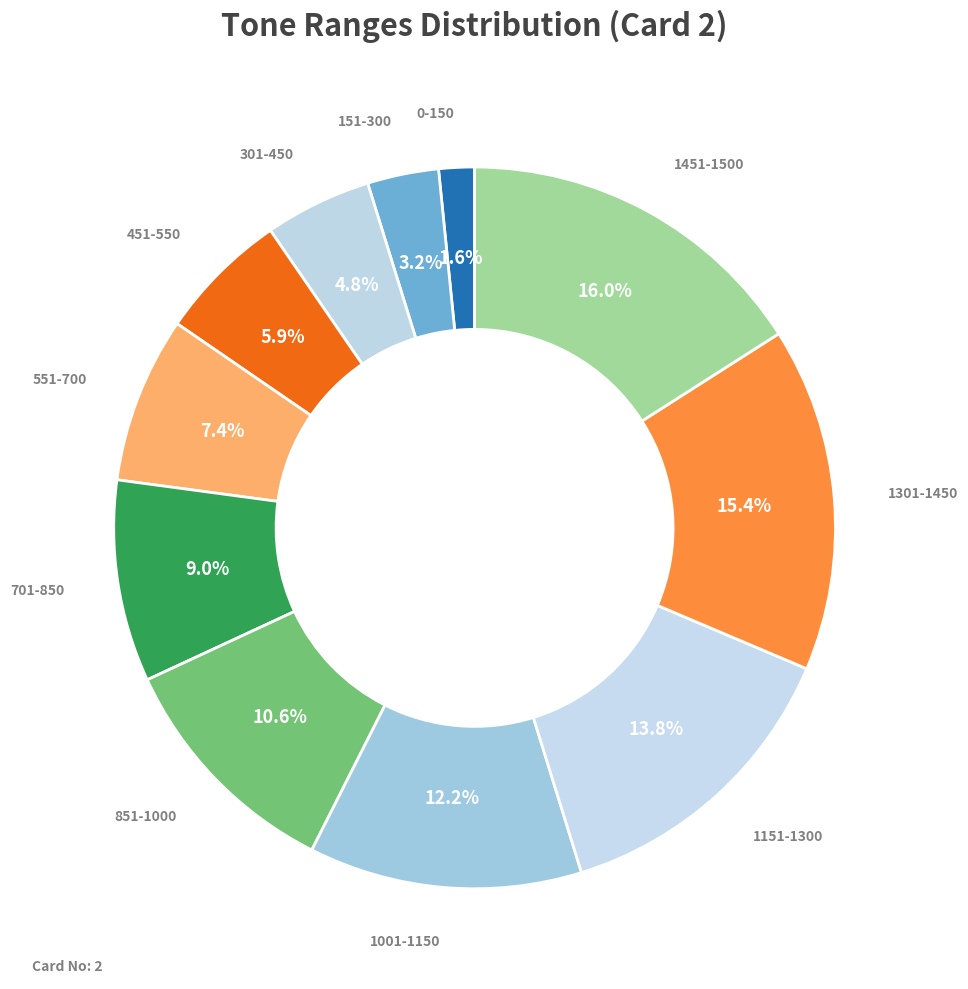

What is the smallest slice in the pie chart?

0-150